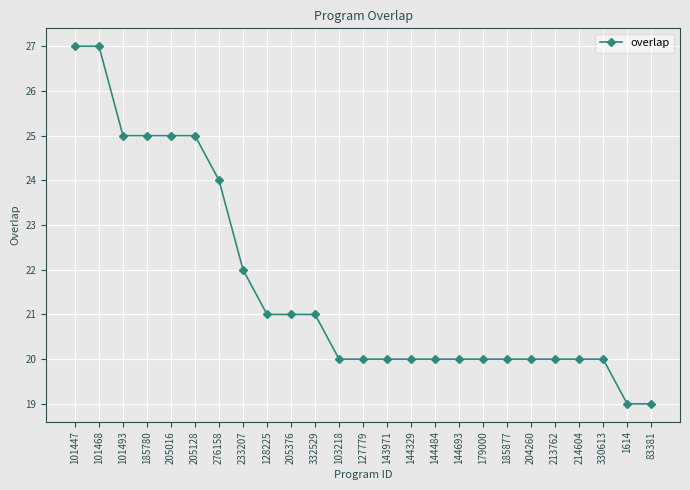

How many lines are shown in the chart?

1